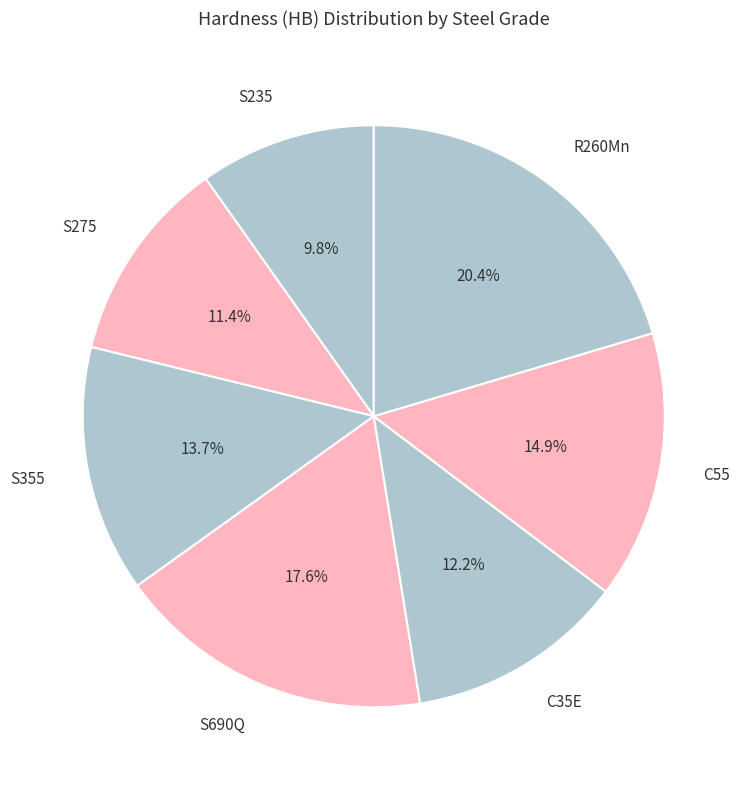

What is the ratio of the value at R260Mn to the value at C55?

1.4